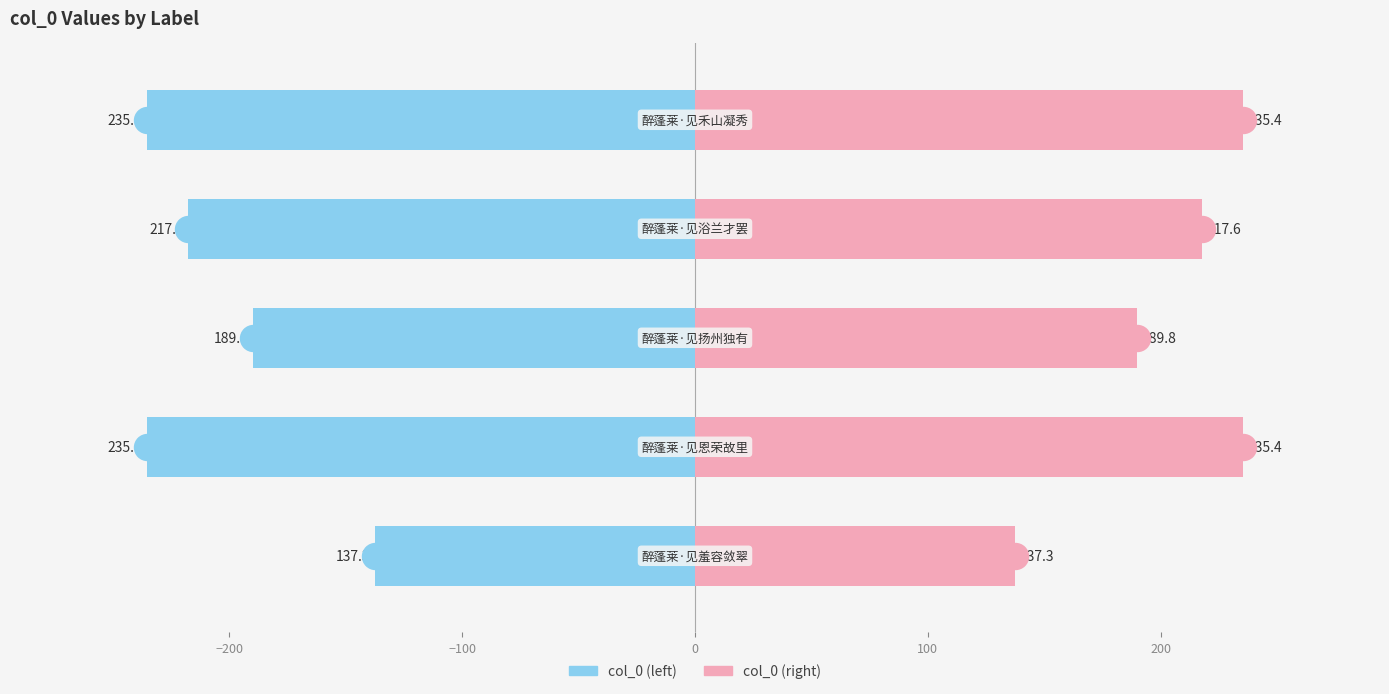

At how many categories does at least one series exceed 191?

3